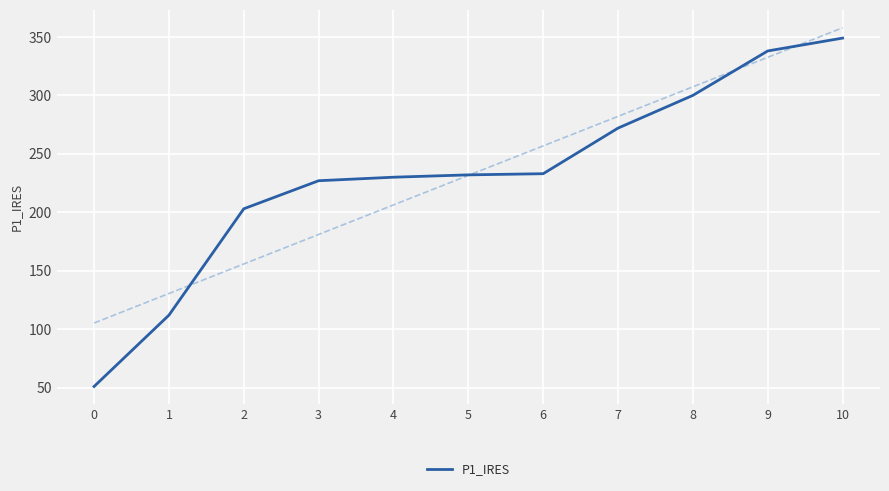

Count the number of categories in the chart.

11